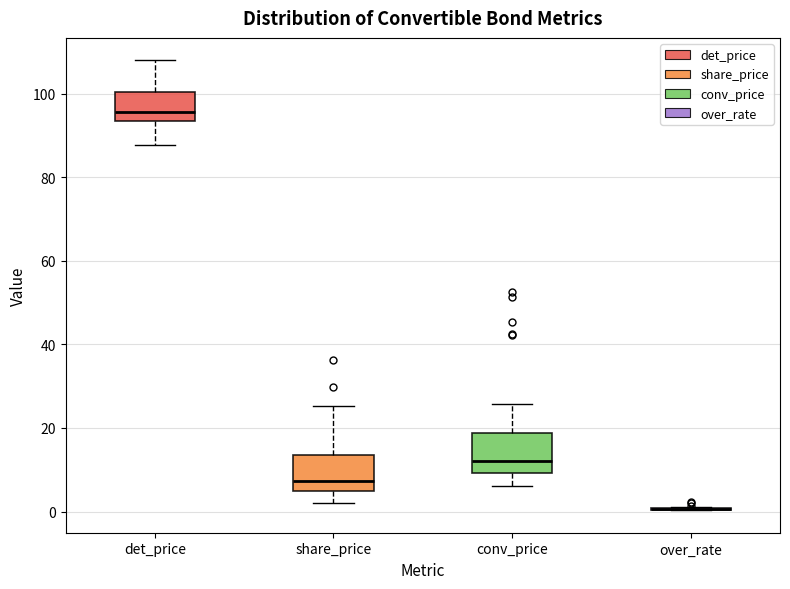

Reading left to right, transcribe this box plot: for each box, give where its median line is, the range the box spans, and where its two whiskers end, as read against the y-axis. The values are not printed on the chart, so give them approximately, as read against the axis.

det_price: median 96, box 94 to 100, whiskers 88 to 108
share_price: median 8, box 4 to 14, whiskers 2 to 26
conv_price: median 12, box 10 to 18, whiskers 6 to 26
over_rate: box collapsed to a line at 0, whiskers 0 to 2